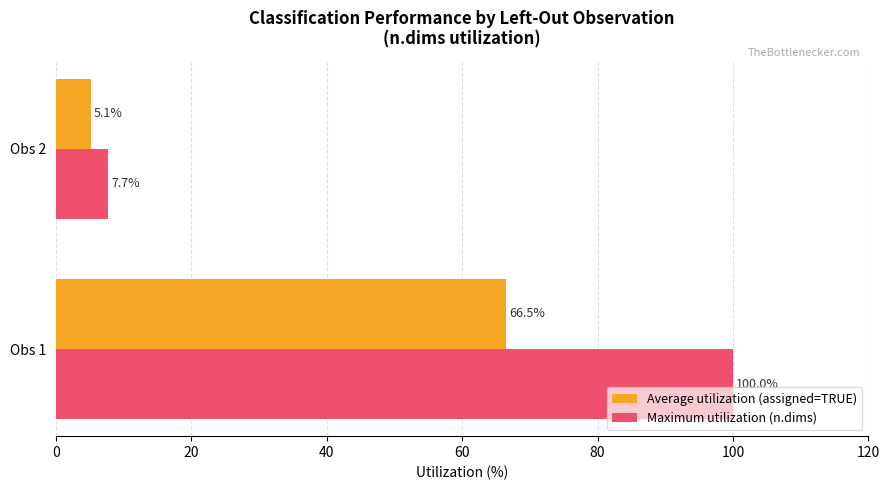

What is the greatest value displayed?

100.0